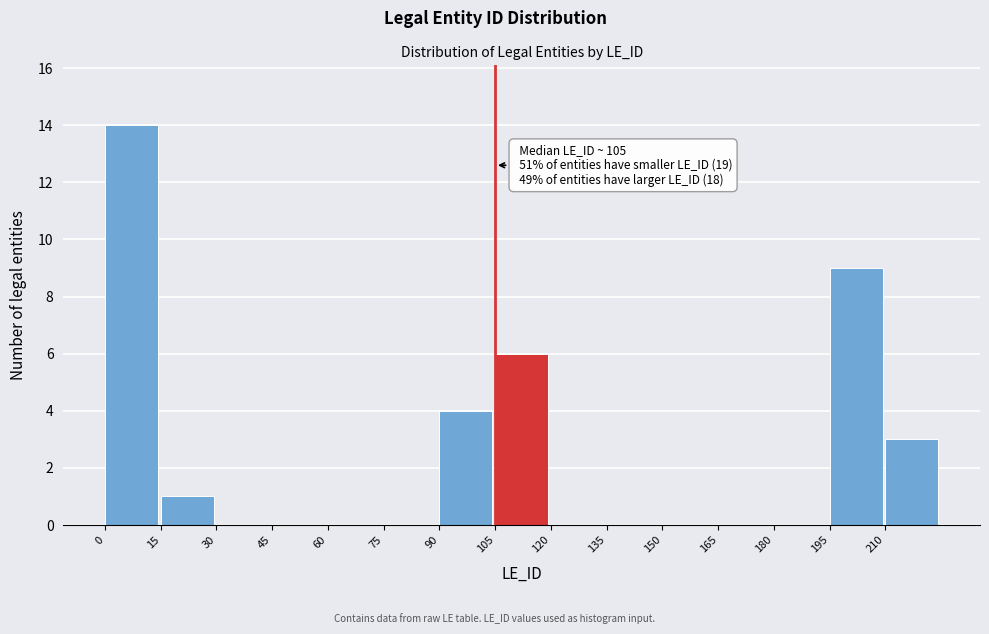

Over which range of the x-axis is the bar tallest?

0 to 15